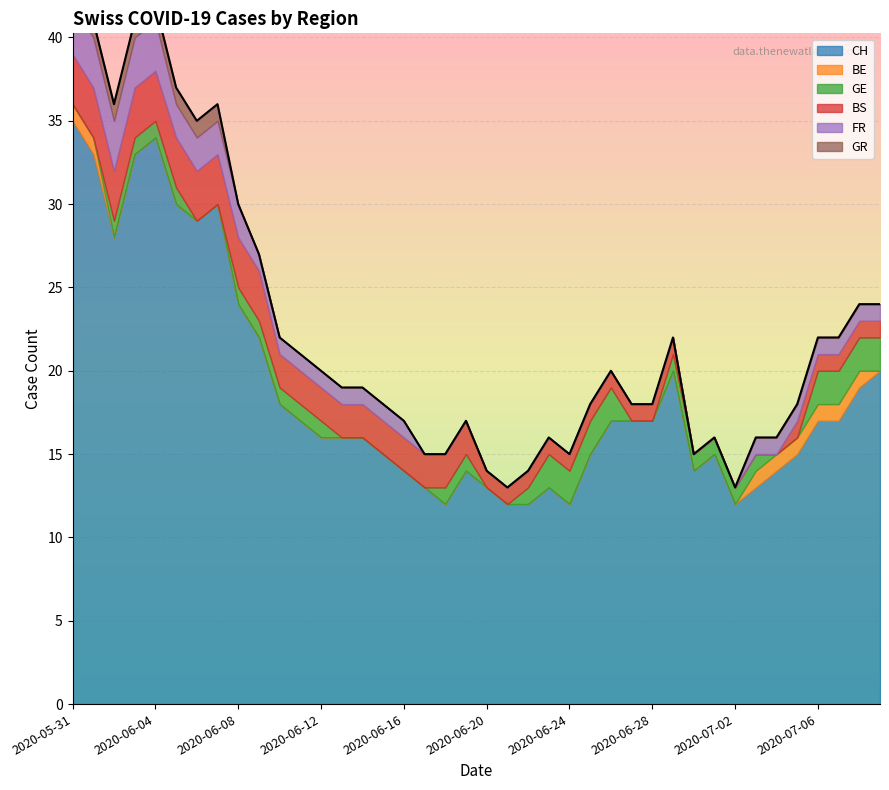

What is the label of the 6th point from the right?

2020-07-04